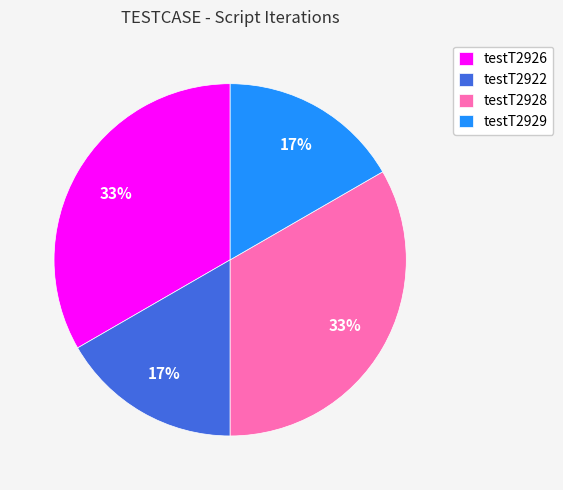

To the nearest percent, what portion does testT2929 represent?

17%